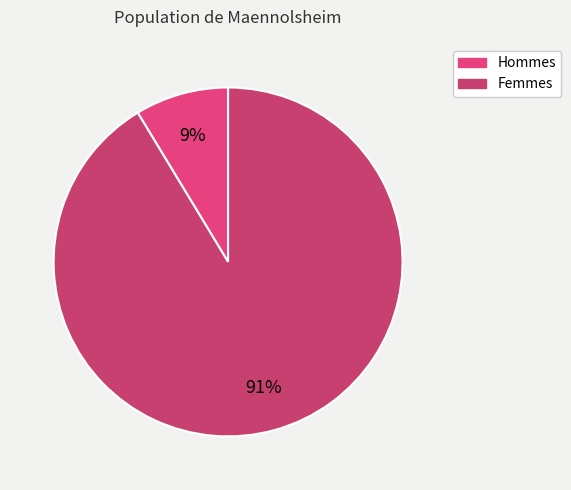

How many segments does this pie chart have?

2